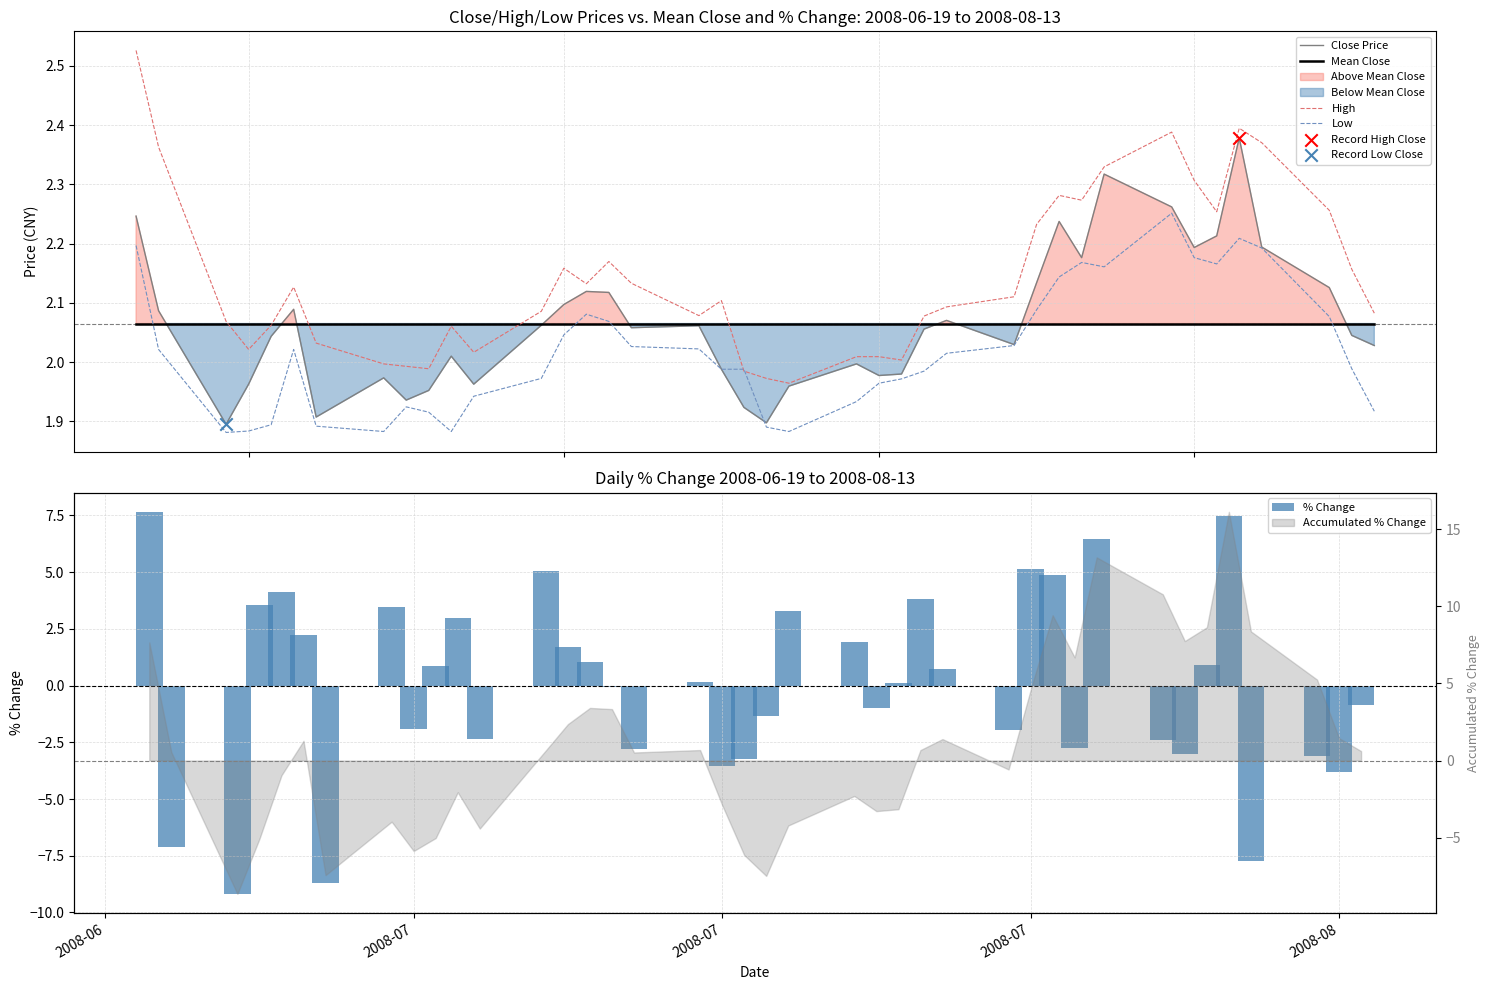

Is the value of High at 31 greater than the value of Mean Close at 20?

Yes